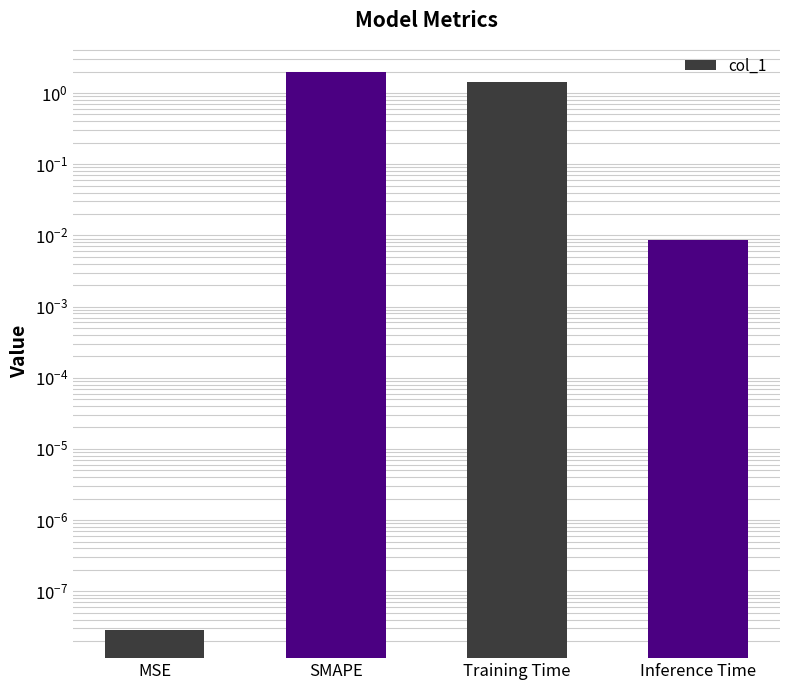

Rank the categories by value from lowest to highest.

MSE, Inference Time, Training Time, SMAPE